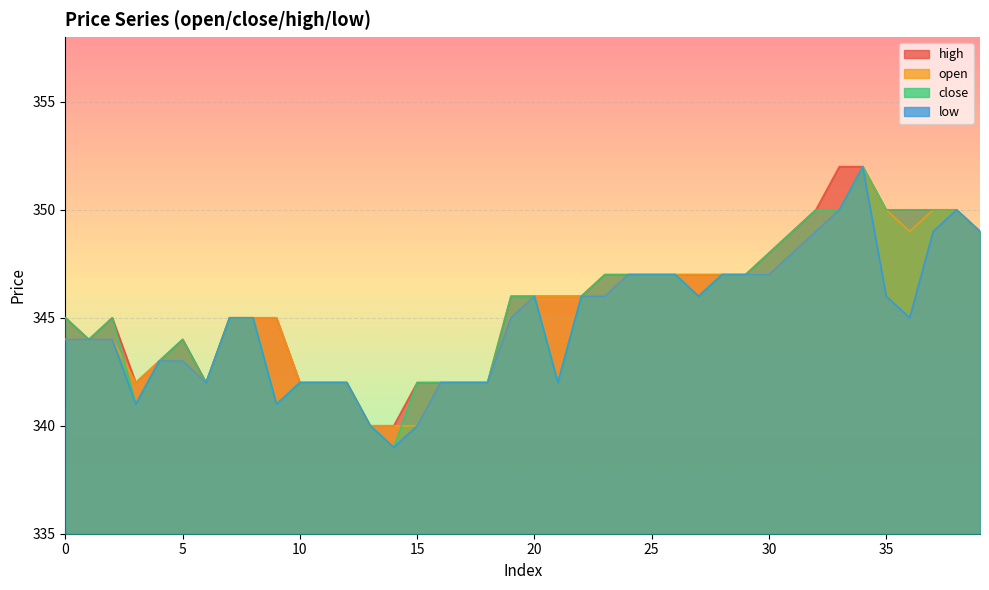

Which series has the largest total across all categories?

high